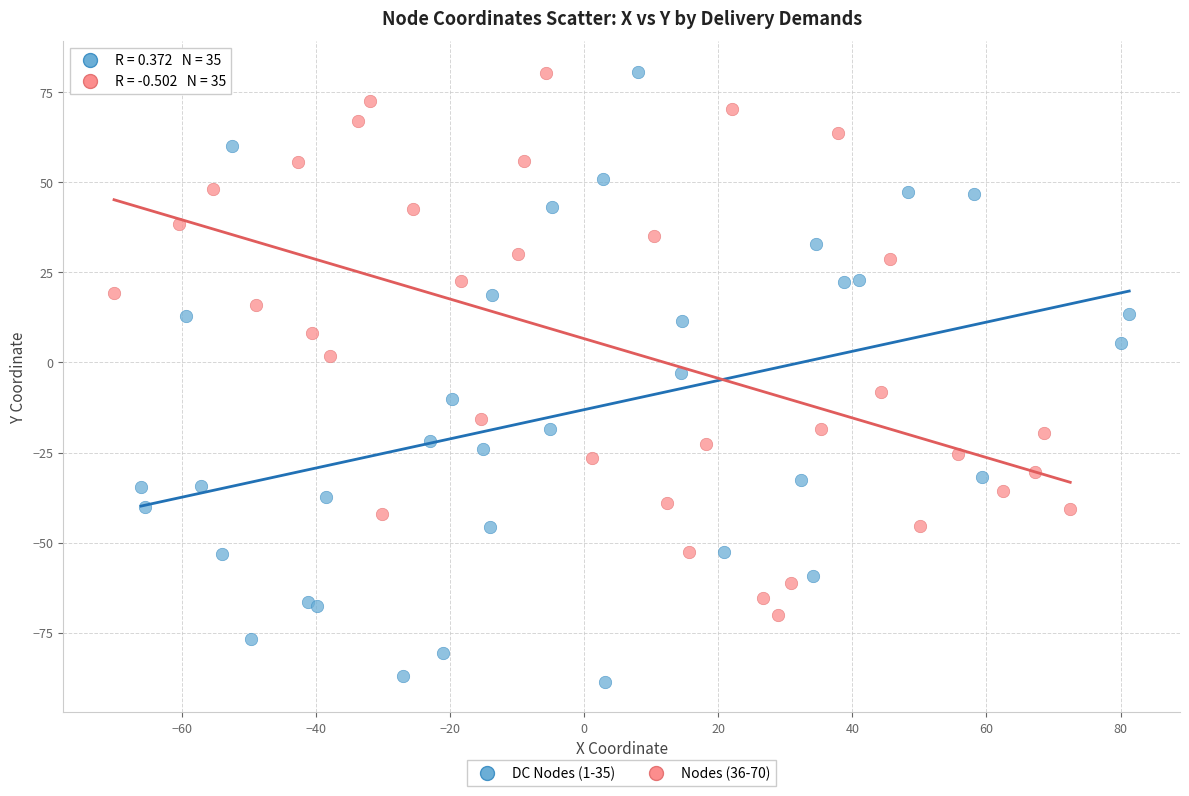

Which series has the largest Y range (max minus min)?

DC Nodes (1-35)